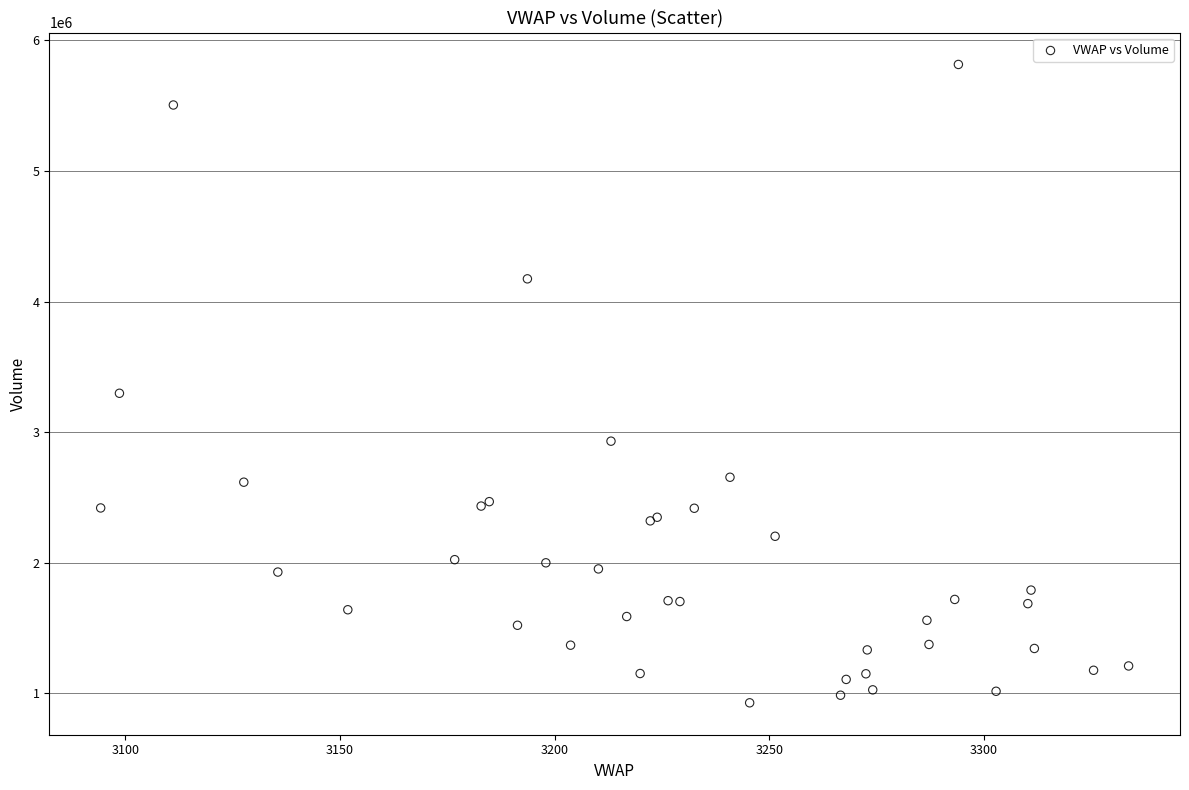

What Y value in the scatter plot is closest to 3371829?

3298034